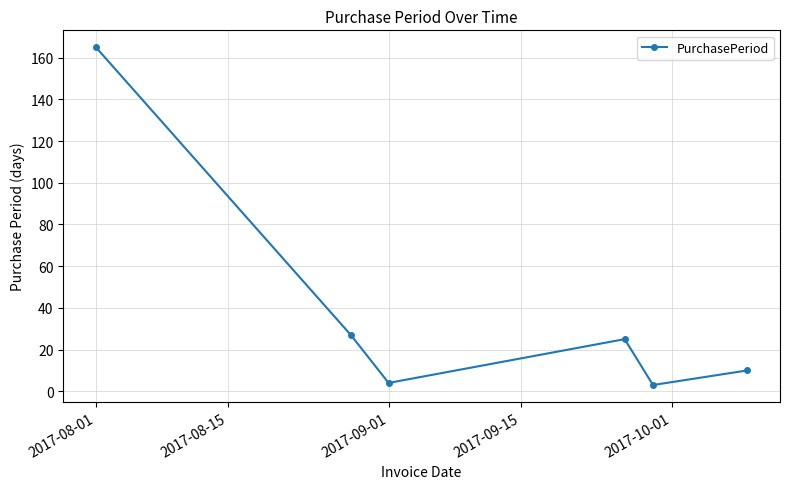

Reading left to right, transcribe all the data shown in this chart.

165	27	4	25	3	10